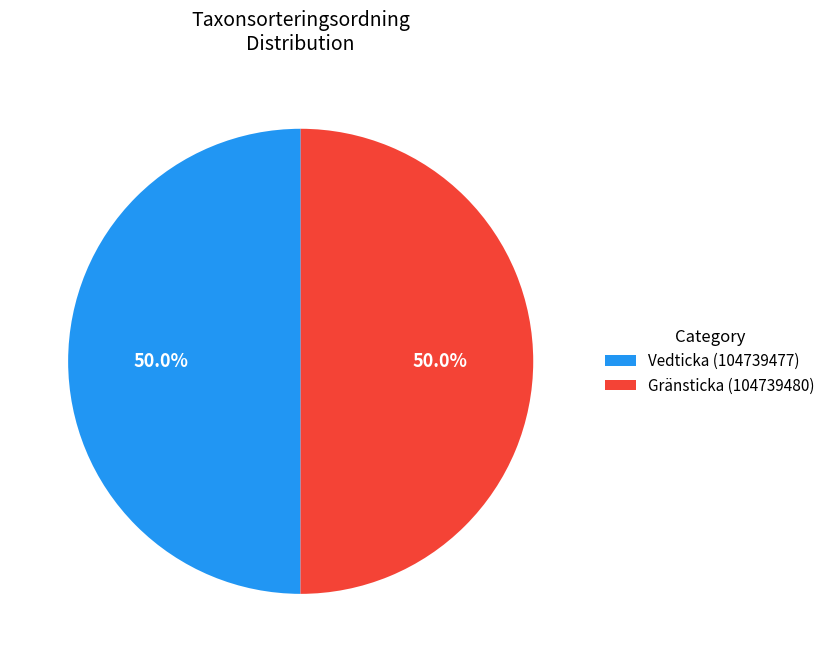

To the nearest percent, what is the combined percentage of Gränsticka (104739480) and Vedticka (104739477)?

100%